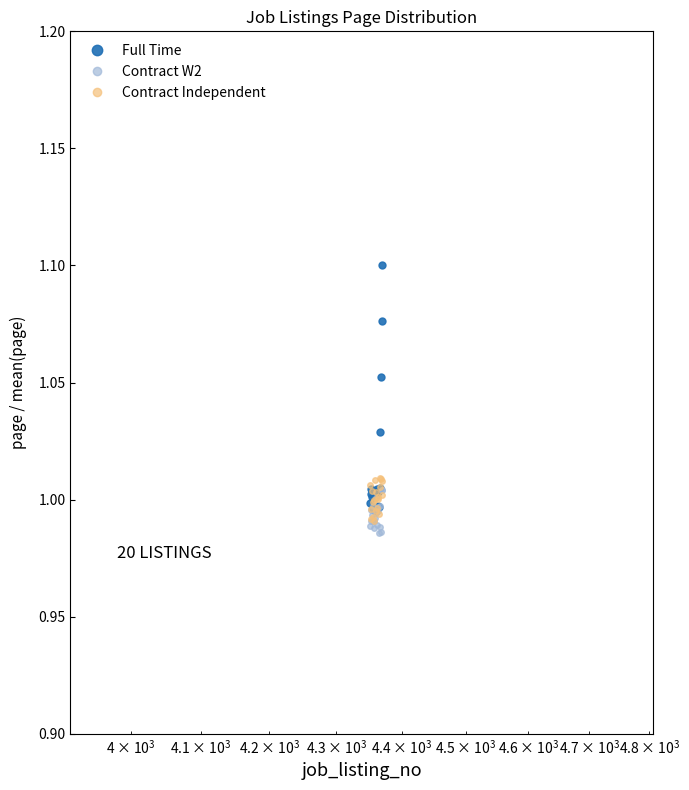

Which series has the largest total across all categories?

Full Time